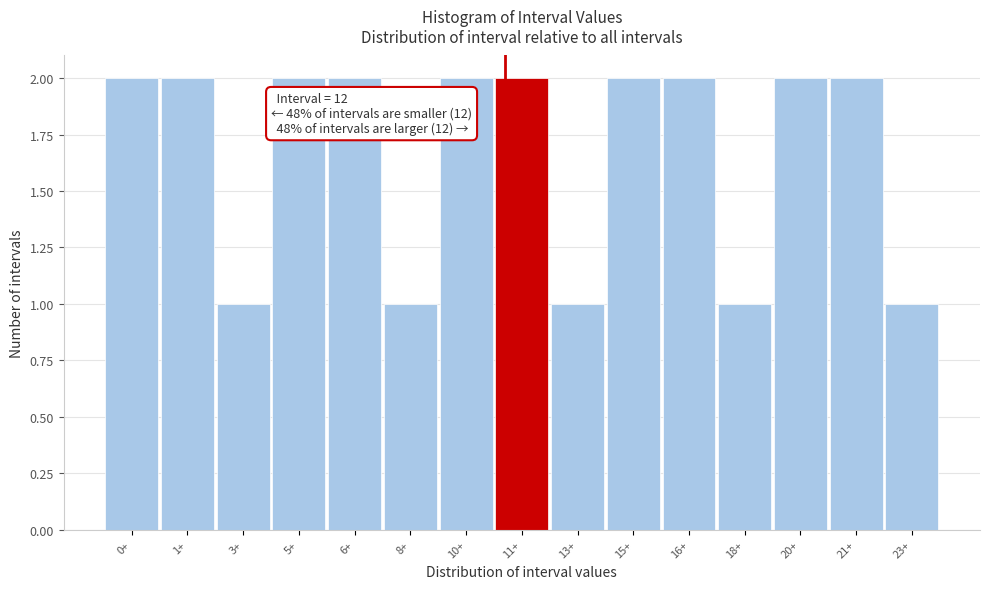

Reading left to right, what are all the values shown in this chart?

0+=2	1+=2	3+=1	5+=2	6+=2	8+=1	10+=2	11+=2	13+=1	15+=2	16+=2	18+=1	20+=2	21+=2	23+=1